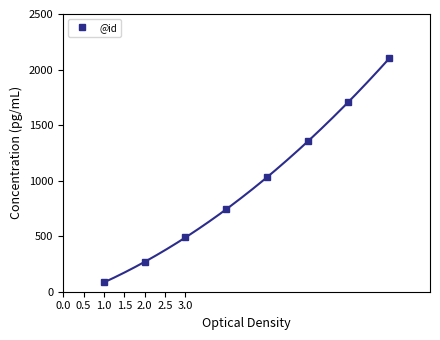

True or false: @id has more than 0 interior local peaks.

False